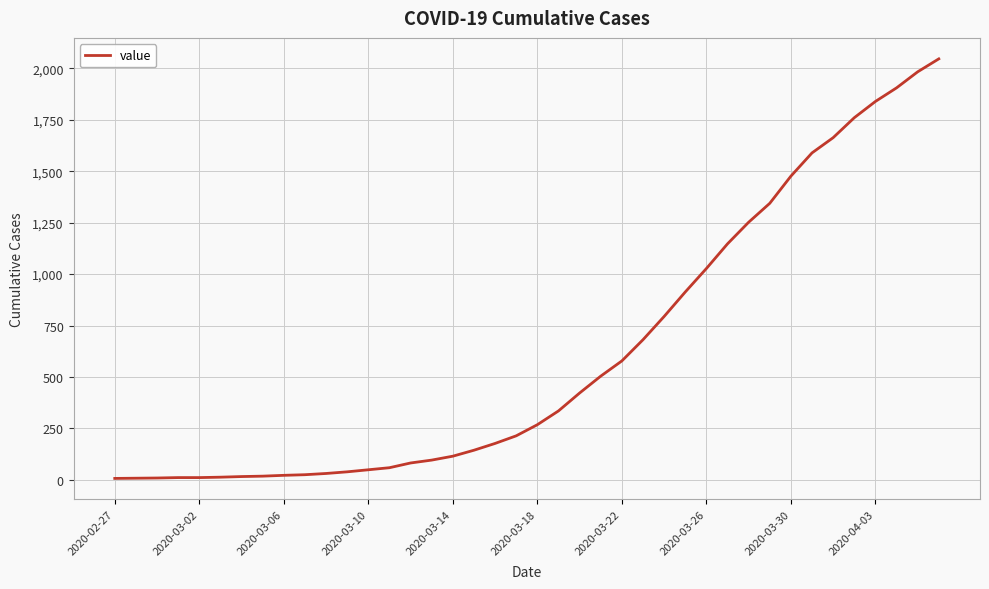

What is the difference between the maximum and minimum values?

2039